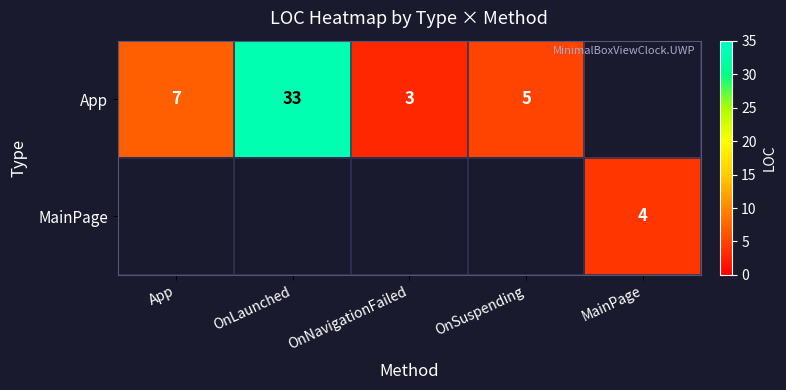

What is the maximum value shown in the chart?

33.0